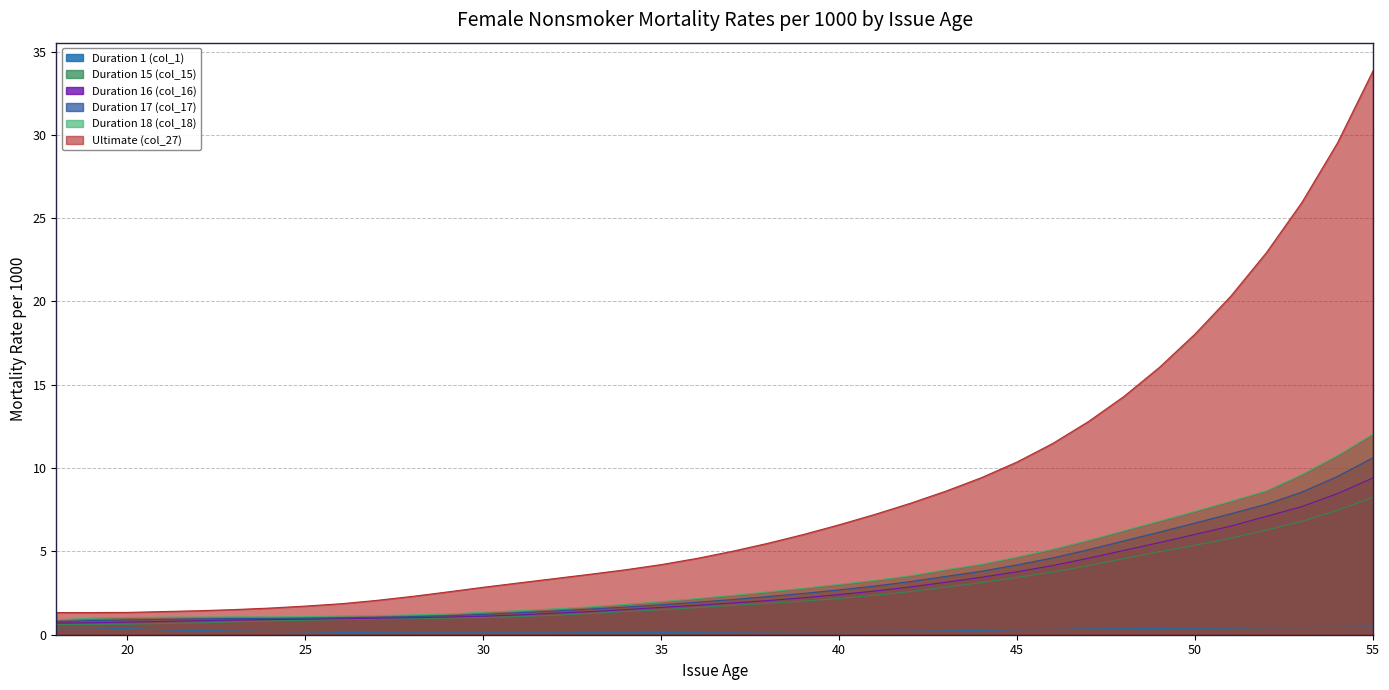

How many data points in Duration 15 (col_15) are above 1?

26